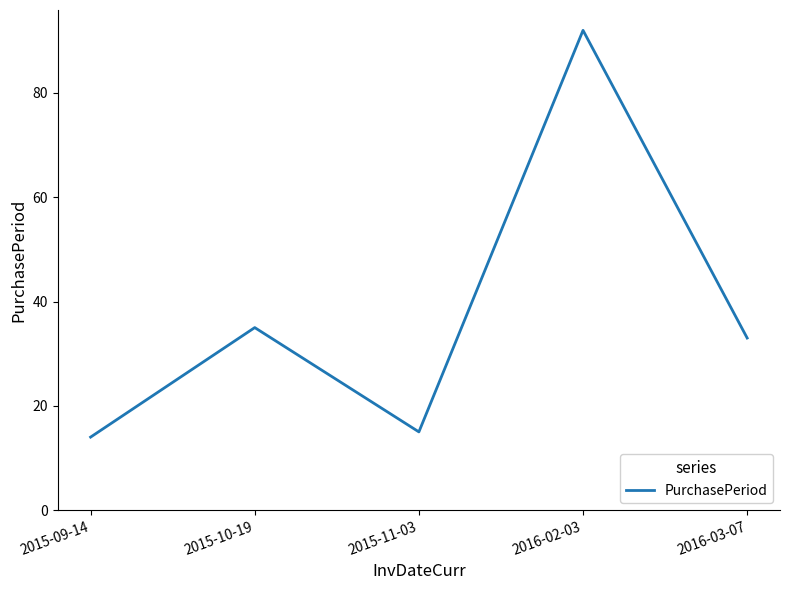

Reading right to left, extract all data points from this chart.

33	92	15	35	14